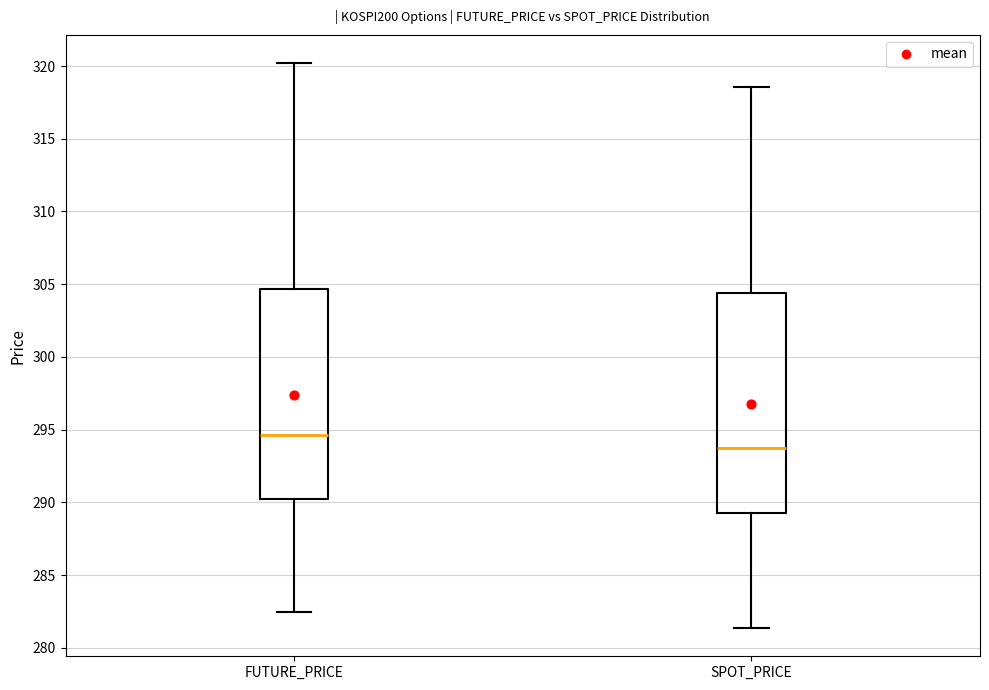

Reading left to right, read every box against the y-axis: the position of its median line, the range the box covers, and the ends of its whiskers. The values are not printed on the chart, so give them approximately, as read against the axis.

FUTURE_PRICE: median 294.5, box 290.0 to 304.5, whiskers 282.5 to 320.0
SPOT_PRICE: median 293.5, box 289.5 to 304.5, whiskers 281.5 to 318.5